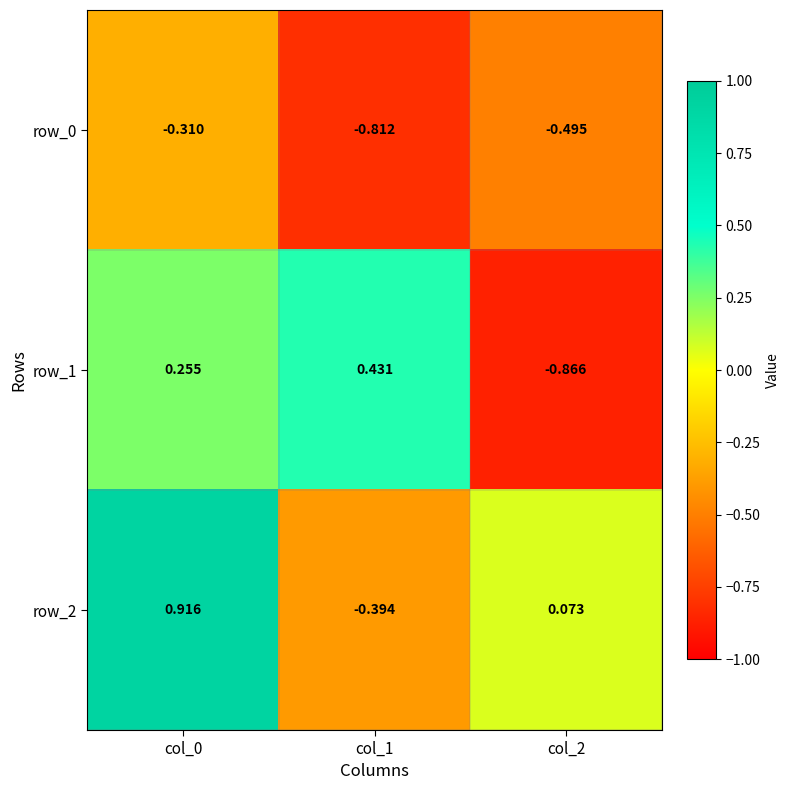

What is the spread (max minus min) of values at col_0?

1.2